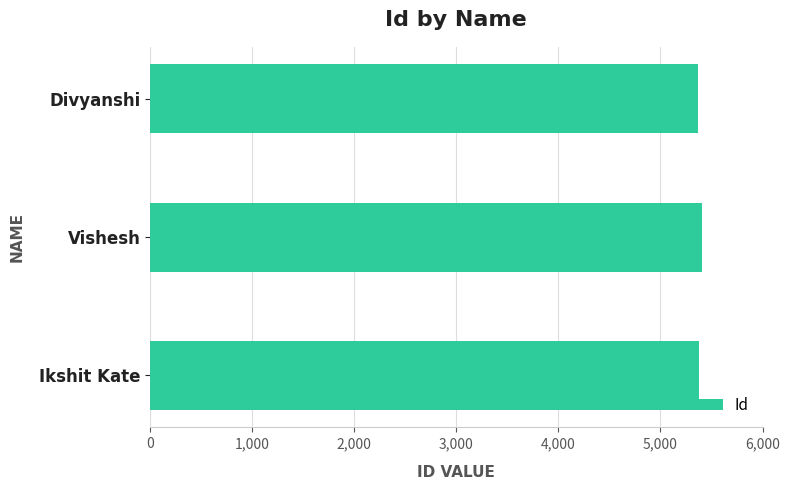

What is the average value?

5383